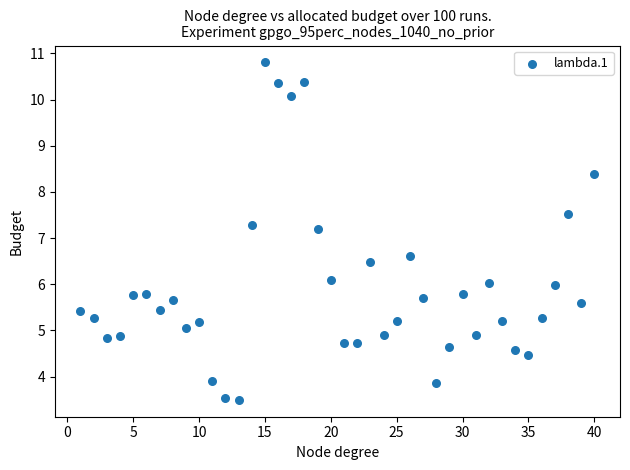

What is the range of Y values (max minus min)?

7.3